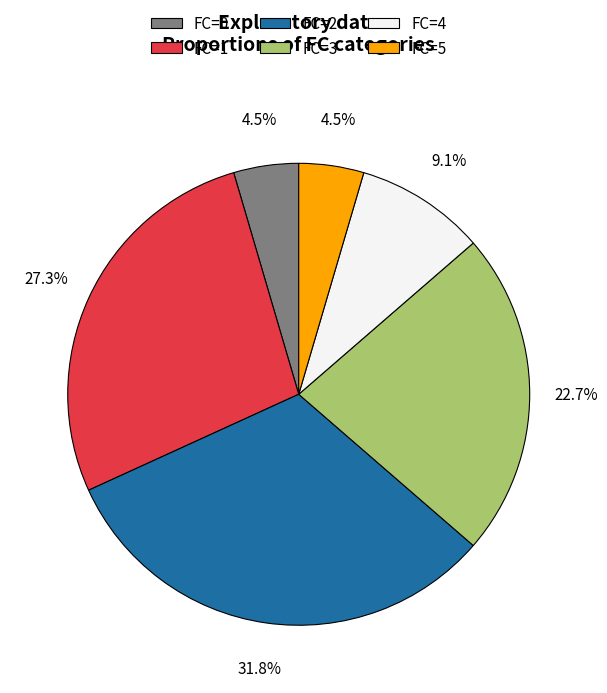

Does FC=2 represent more than half of the total?

No